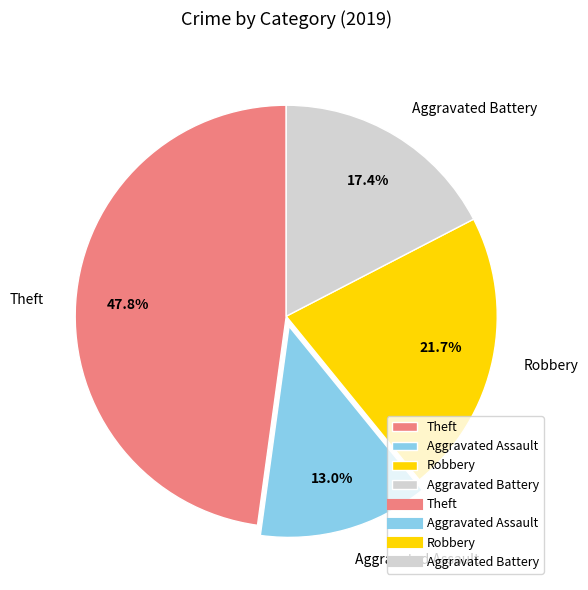

What is the largest slice in the pie chart?

Theft